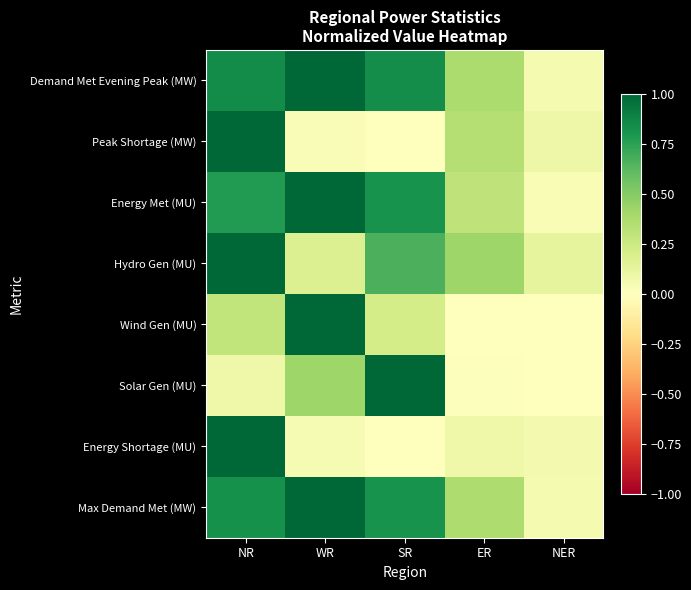

Reading left to right, what are all the values shown in this chart?

Demand Met Evening Peak (MW): NR=0.8	WR=1.0	SR=0.8	ER=0.4	NER=0.1
Peak Shortage (MW): NR=1.0	WR=0.0	SR=0.0	ER=0.3	NER=0.1
Energy Met (MU): NR=0.8	WR=1.0	SR=0.8	ER=0.3	NER=0.0
Hydro Gen (MU): NR=1.0	WR=0.2	SR=0.7	ER=0.4	NER=0.1
Wind Gen (MU): NR=0.3	WR=1.0	SR=0.2	ER=0.0	NER=0.0
Solar Gen (MU): NR=0.1	WR=0.4	SR=1.0	ER=0.0	NER=0.0
Energy Shortage (MU): NR=1.0	WR=0.0	SR=0.0	ER=0.1	NER=0.1
Max Demand Met (MW): NR=0.8	WR=1.0	SR=0.8	ER=0.4	NER=0.1